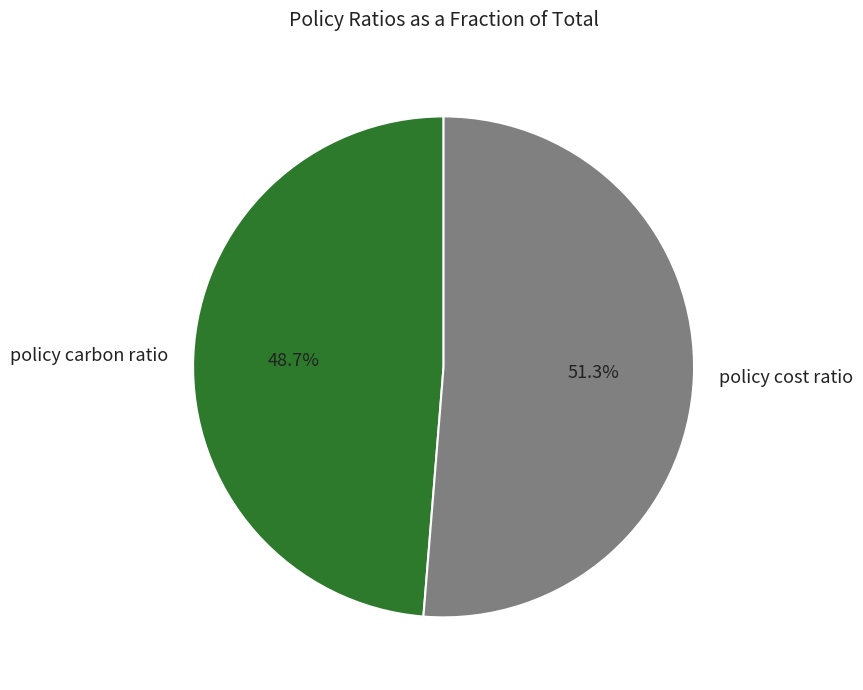

Combined, do policy cost ratio and policy carbon ratio account for over 50%?

Yes